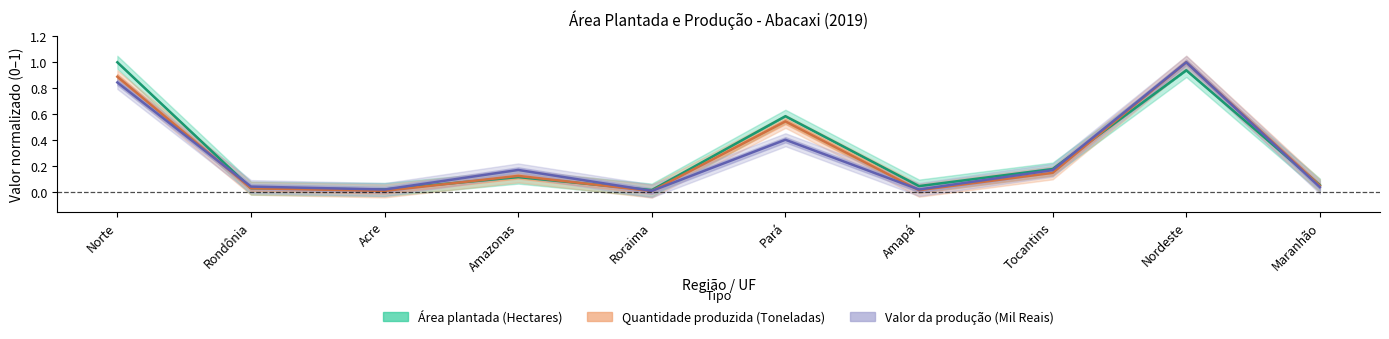

Count the number of data series in this chart.

3